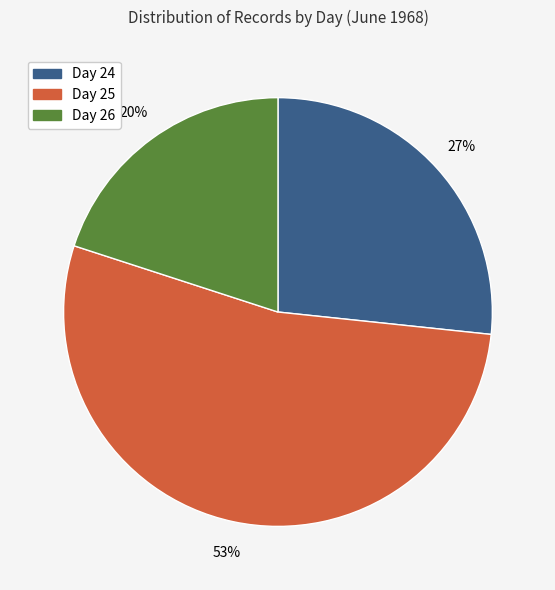

Rank the categories by value from lowest to highest.

Day 26, Day 24, Day 25